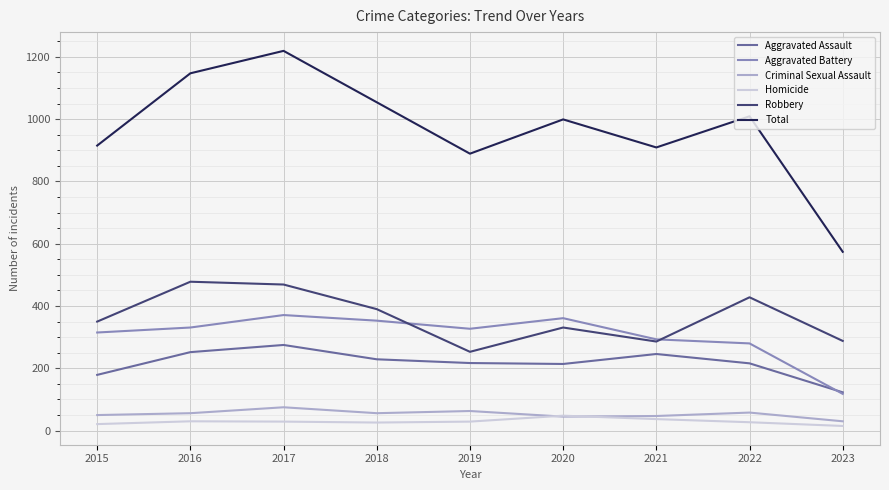

At which label does Aggravated Assault reach its minimum?

2023